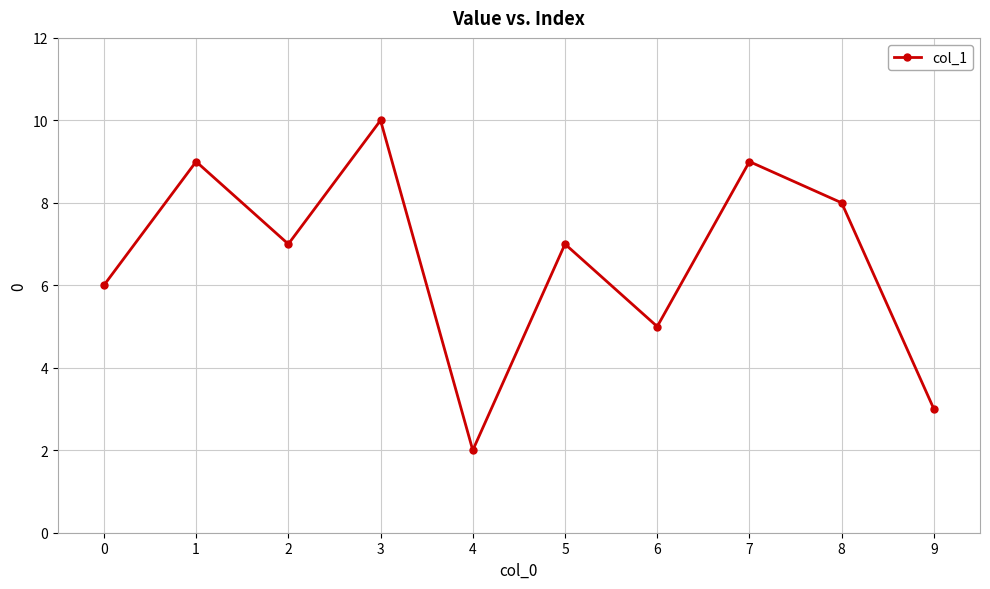

Between 6 and 5, which is larger?

5